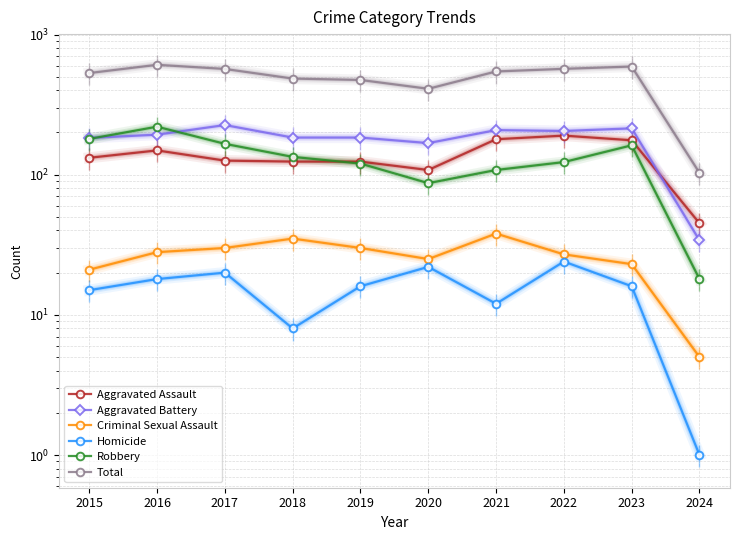

Is this an area chart (filled region under the line)?

No